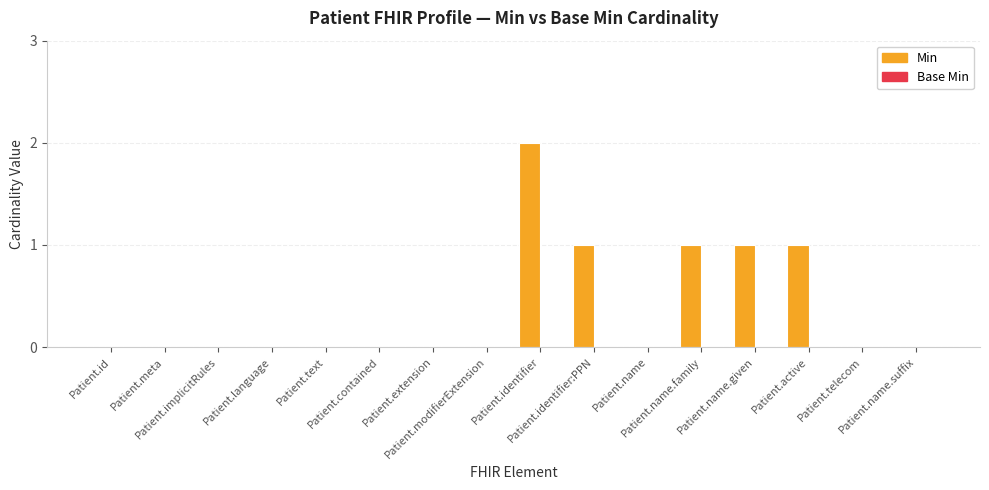

What is the sum of all values?

6